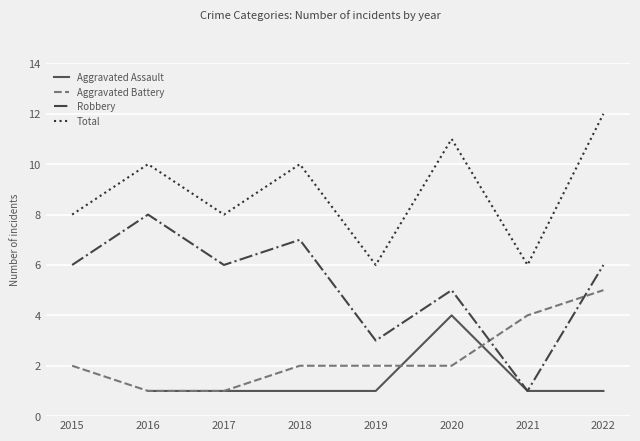

In Aggravated Assault, how many points are higher than both neighbors (excluding endpoints)?

1